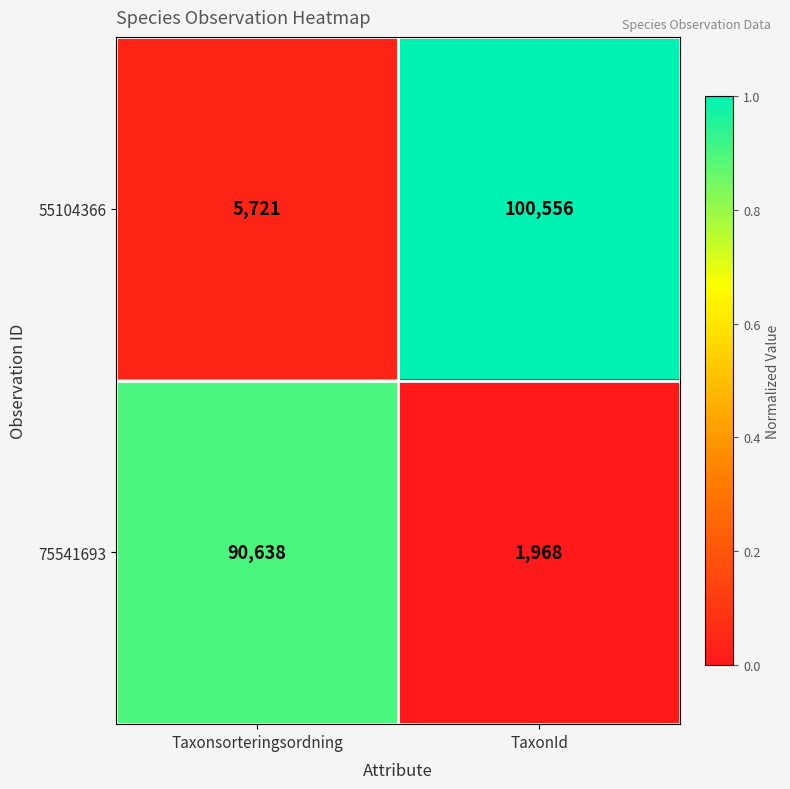

Rank the series at TaxonId from highest to lowest value.

55104366, 75541693